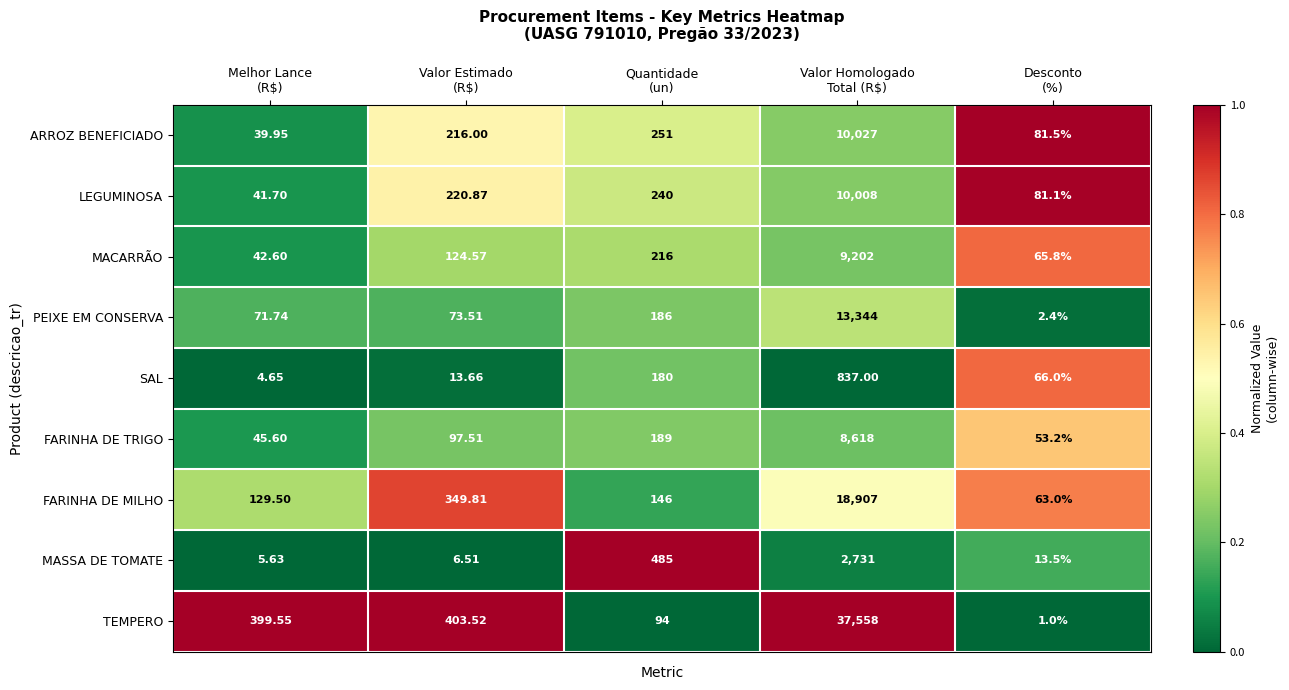

At which category is the sum across all series the highest?

Valor Homologado
Total (R$)